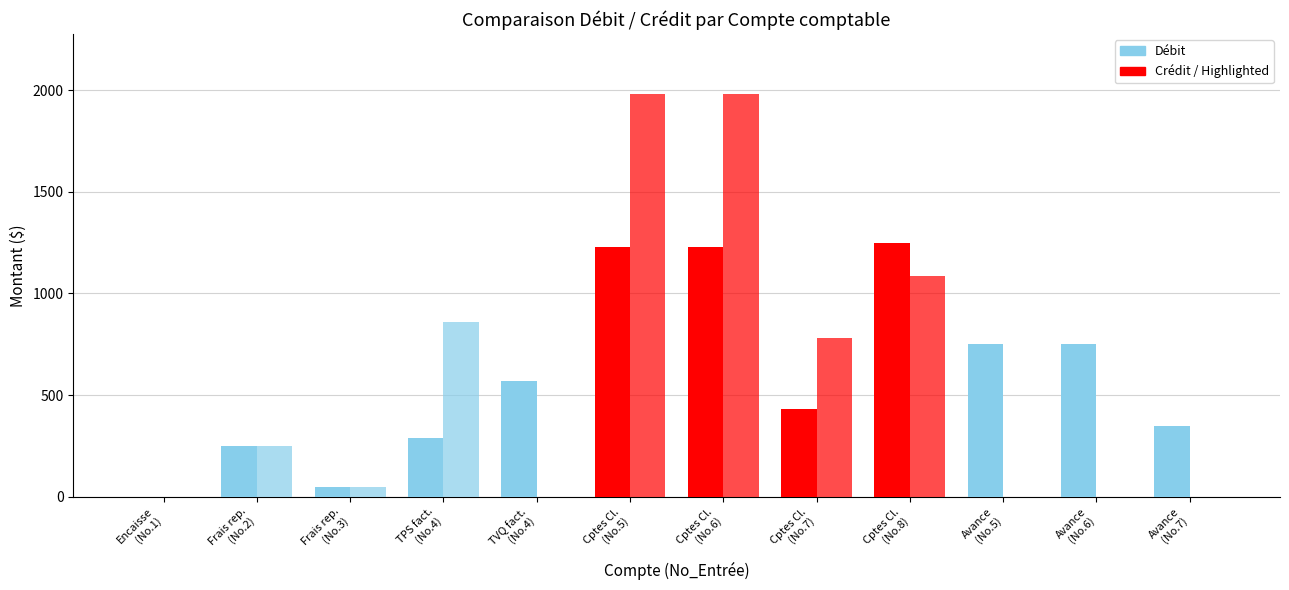

How many groups of bars are there?

12